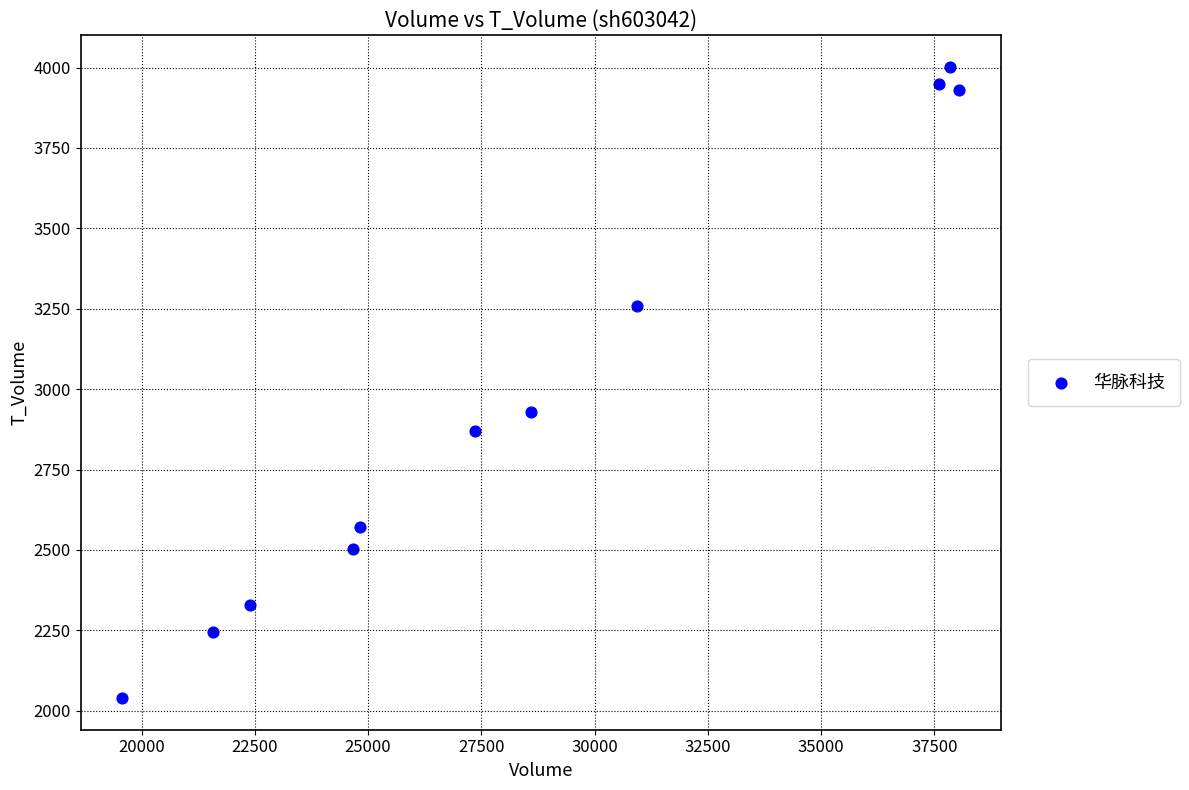

What is the range of X values (max minus min)?

18465